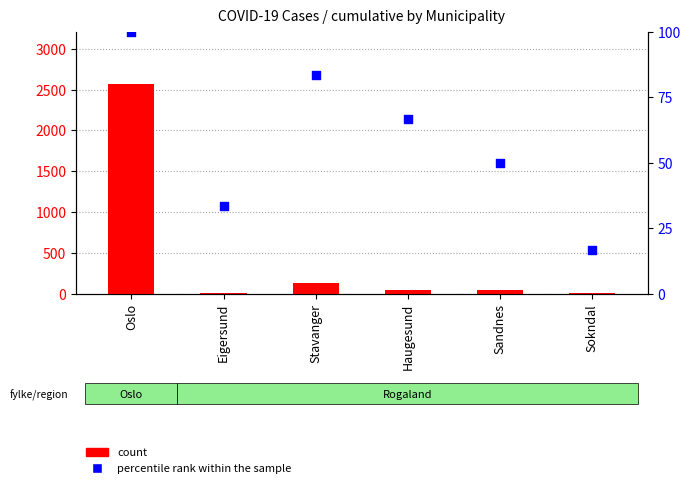

Which series has the widest spread of Y values?

count